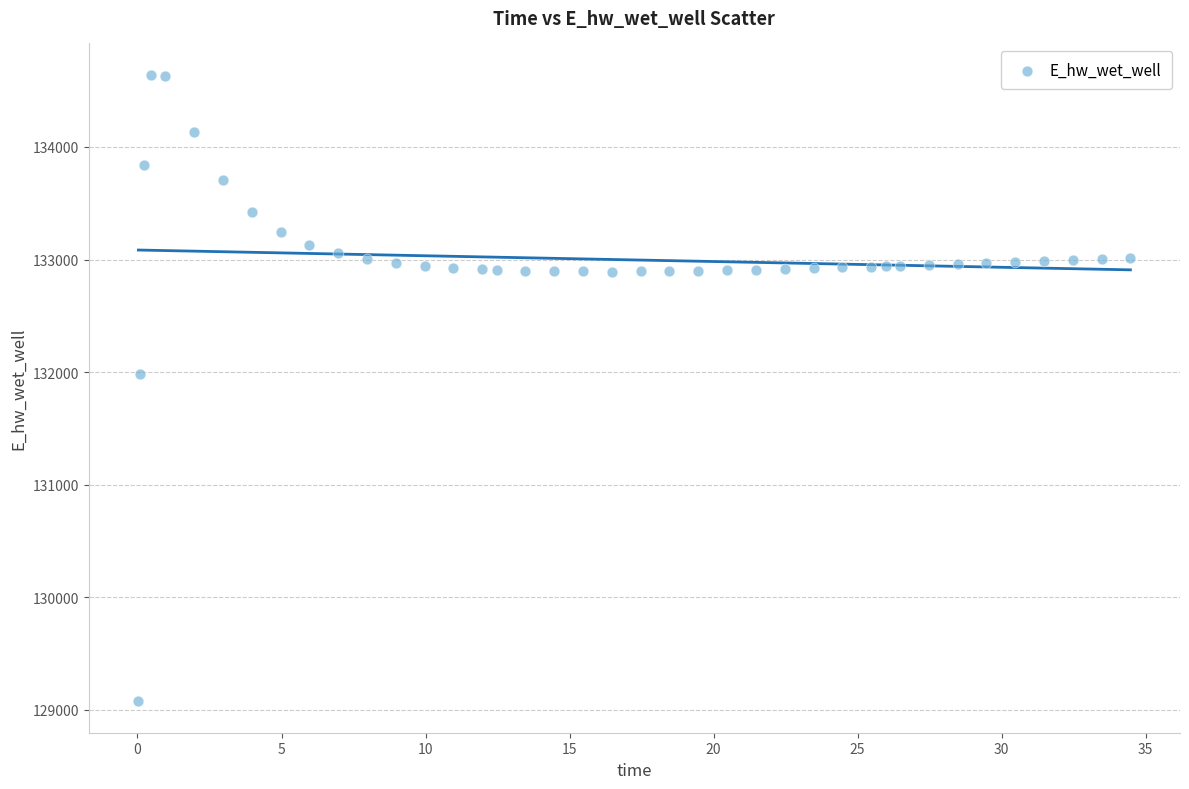

What Y value in the scatter plot is closest to 131858?

131979.3